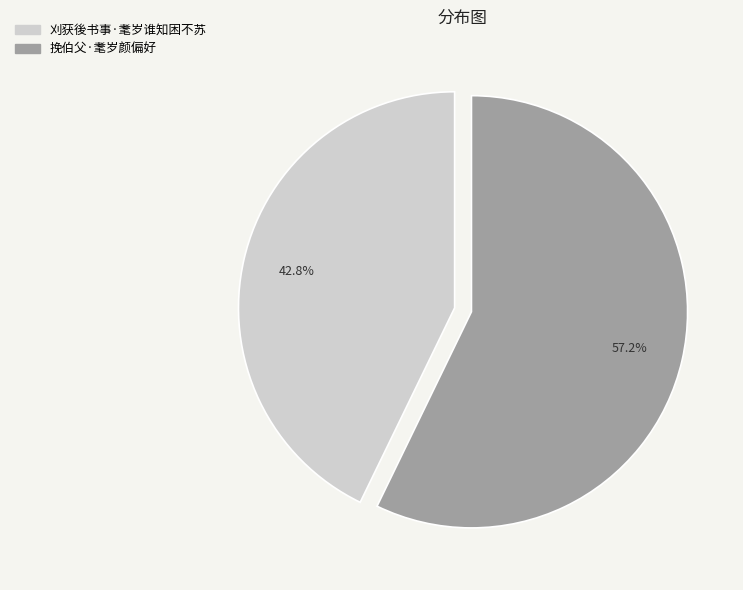

What is the largest slice in the pie chart?

挽伯父·耄岁颜偏好